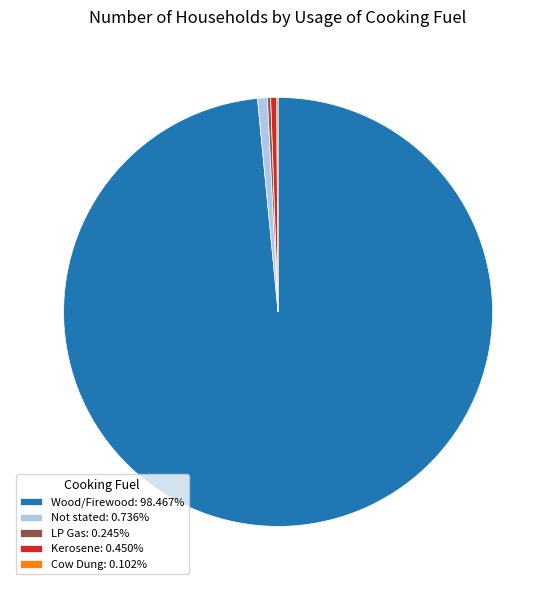

Is Wood/Firewood: 98.467% the majority of the pie?

Yes